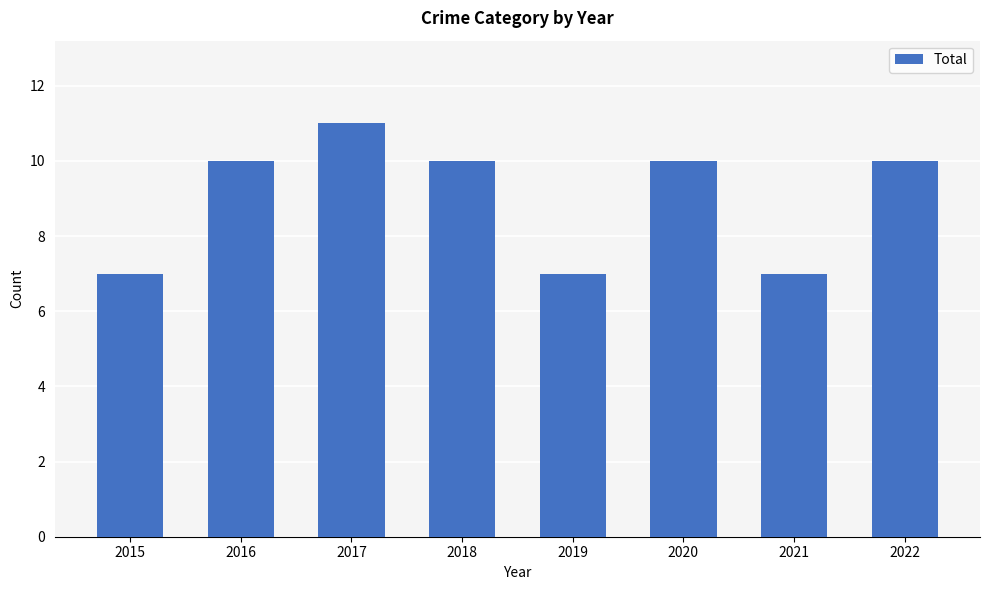

What is the sum of the values at 2019 and 2020?

17